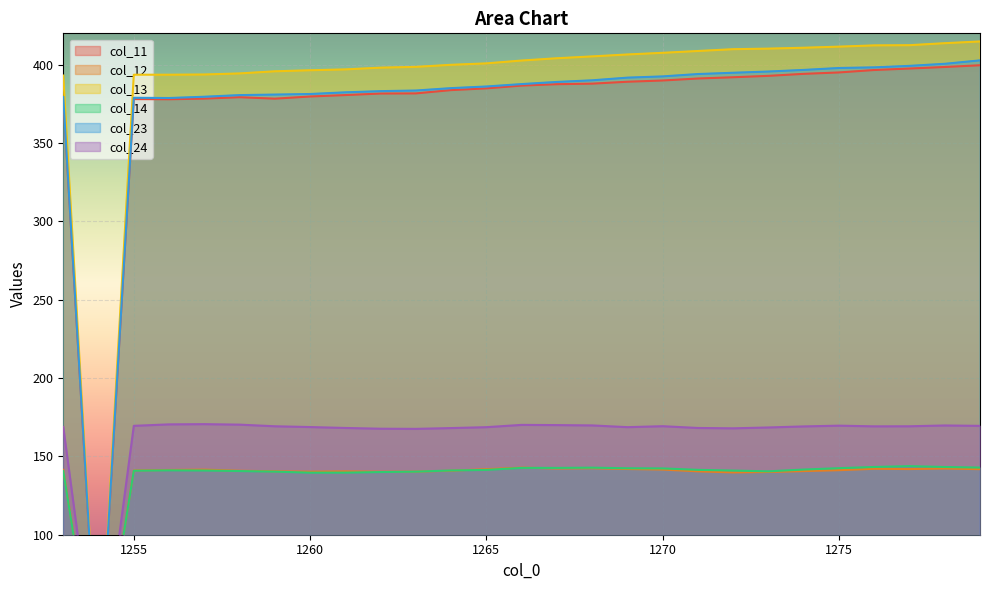

What is the difference between the col_24 values at 1278 and 1277?

0.5